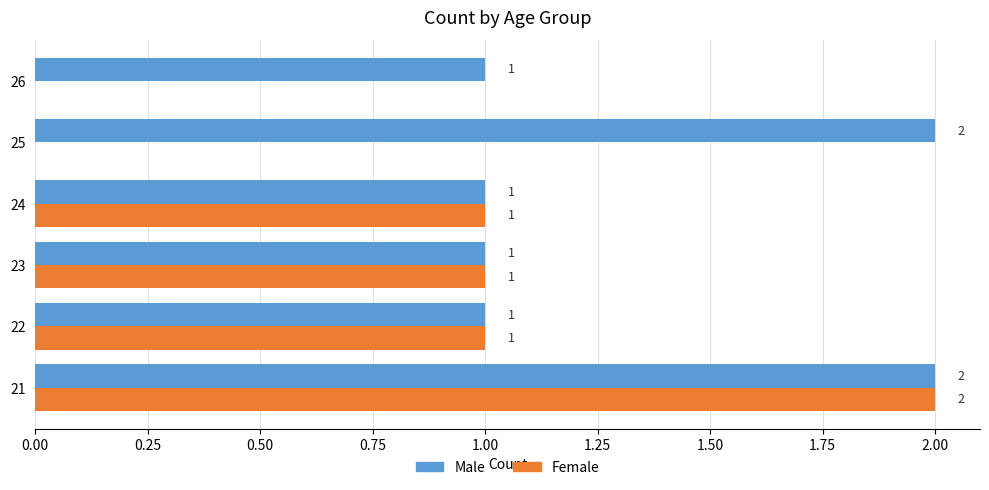

Which series changed the most between 25 and 26?

Male